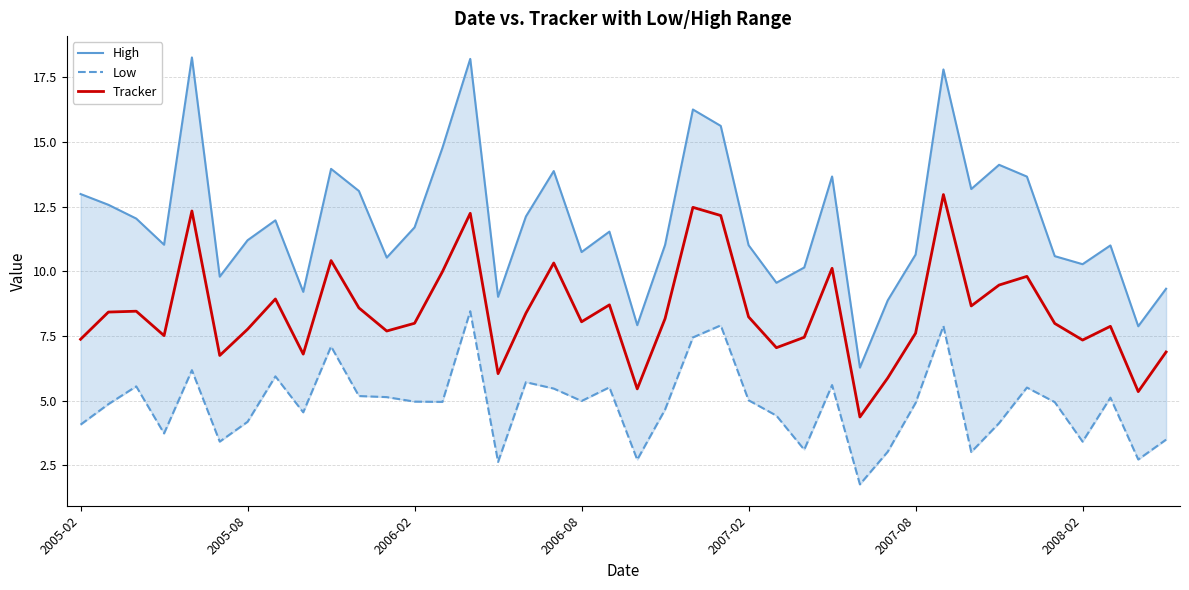

How many data points in Tracker are above 8?

21